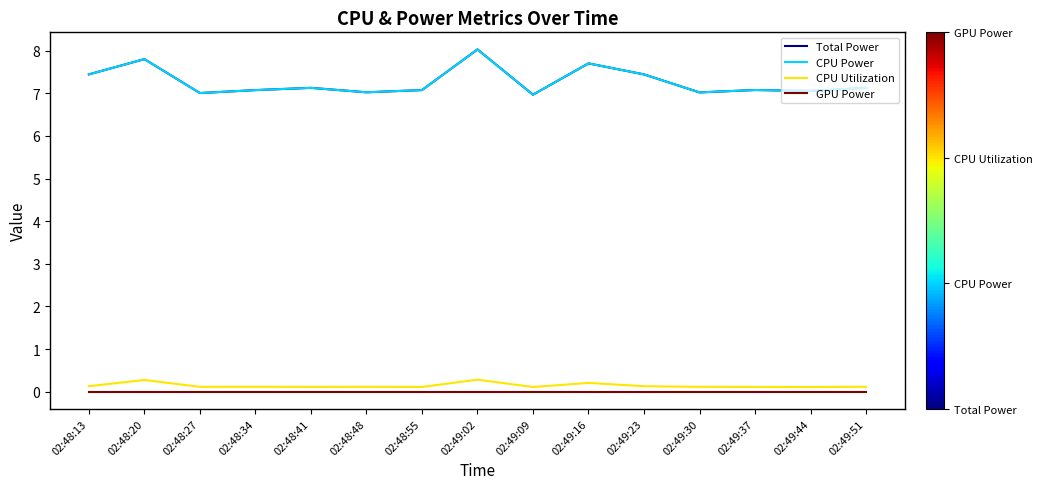

Reading left to right, what are all the values shown in this chart?

Total Power: 02:48:13=7.4	02:48:20=7.8	02:48:27=7.0	02:48:34=7.1	02:48:41=7.1	02:48:48=7.0	02:48:55=7.1	02:49:02=8.0	02:49:09=7.0	02:49:16=7.7	02:49:23=7.4	02:49:30=7.0	02:49:37=7.1	02:49:44=7.1	02:49:51=7.1
CPU Power: 02:48:13=7.4	02:48:20=7.8	02:48:27=7.0	02:48:34=7.1	02:48:41=7.1	02:48:48=7.0	02:48:55=7.1	02:49:02=8.0	02:49:09=7.0	02:49:16=7.7	02:49:23=7.4	02:49:30=7.0	02:49:37=7.1	02:49:44=7.1	02:49:51=7.1
CPU Utilization: 02:48:13=0.1	02:48:20=0.3	02:48:27=0.1	02:48:34=0.1	02:48:41=0.1	02:48:48=0.1	02:48:55=0.1	02:49:02=0.3	02:49:09=0.1	02:49:16=0.2	02:49:23=0.1	02:49:30=0.1	02:49:37=0.1	02:49:44=0.1	02:49:51=0.1
GPU Power: 02:48:13=0.0	02:48:20=0.0	02:48:27=0.0	02:48:34=0.0	02:48:41=0.0	02:48:48=0.0	02:48:55=0.0	02:49:02=0.0	02:49:09=0.0	02:49:16=0.0	02:49:23=0.0	02:49:30=0.0	02:49:37=0.0	02:49:44=0.0	02:49:51=0.0